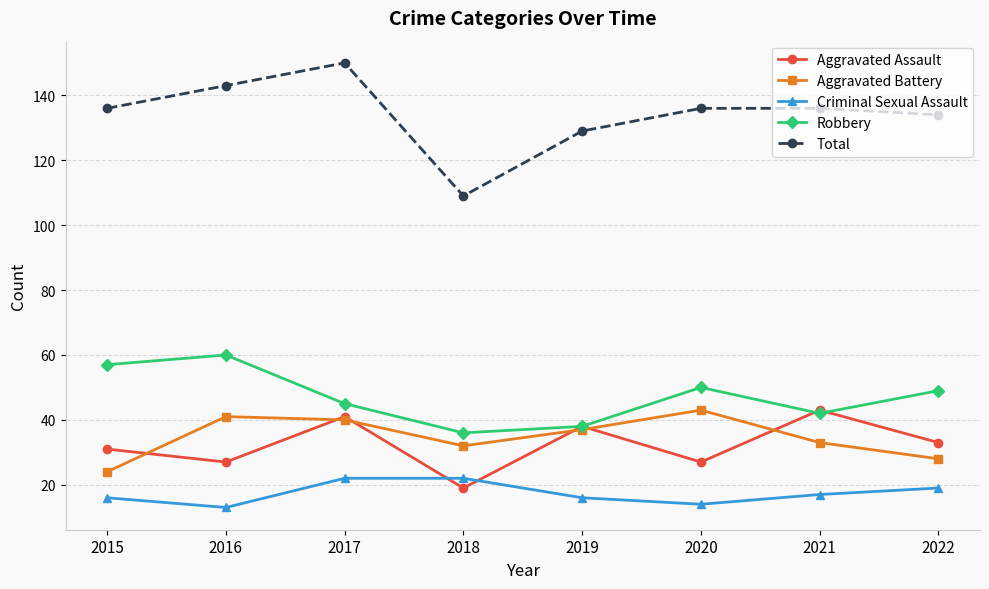

Rank the series at 2022 from highest to lowest value.

Total, Robbery, Aggravated Assault, Aggravated Battery, Criminal Sexual Assault